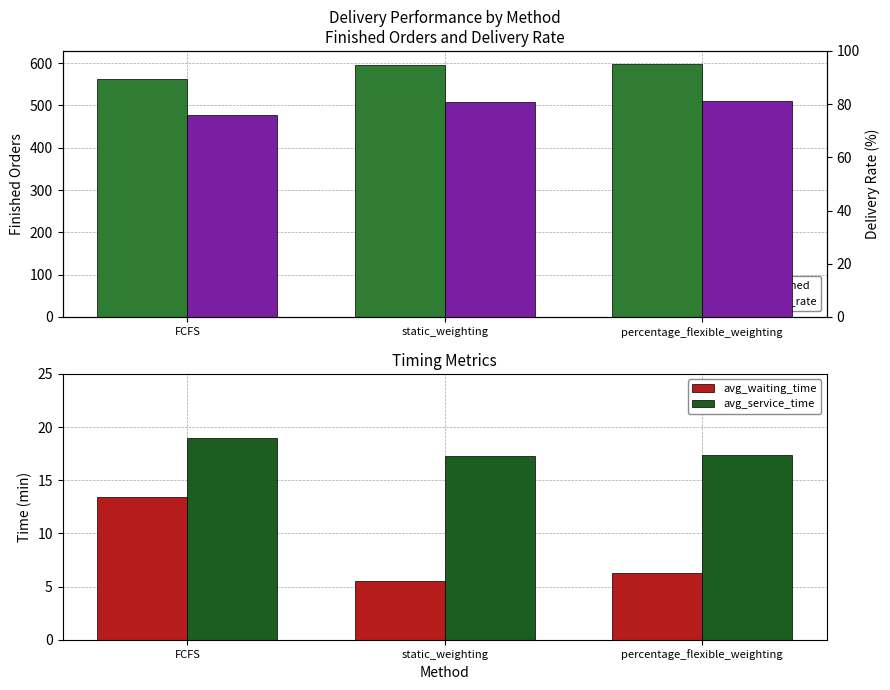

Rank the series at static_weighting from highest to lowest value.

no_finished, delivery_rate, avg_service_time, avg_waiting_time